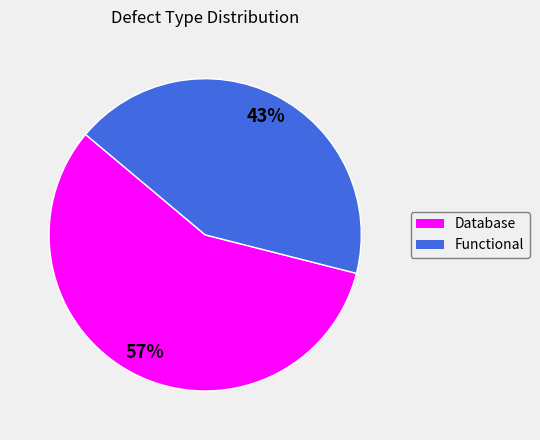

Is it true that Functional is 53% of the pie?

False